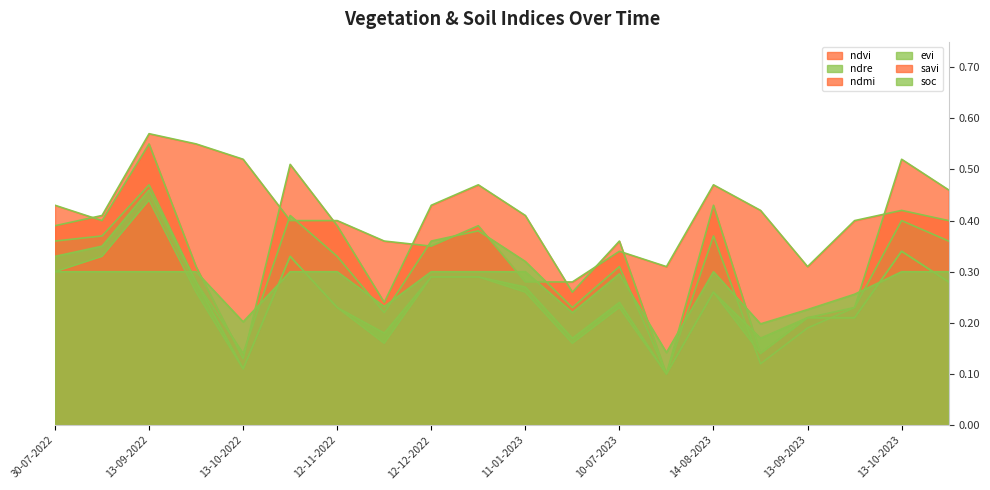

What is the value of the ndre point at the 7th from the left?

0.3